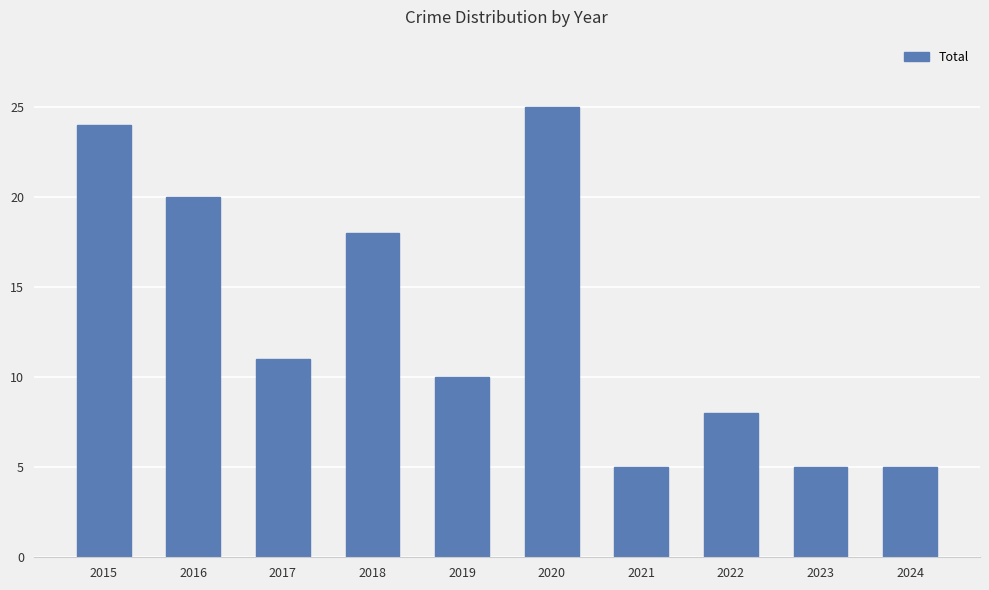

True or false: the data shows 34 at 2016.

False